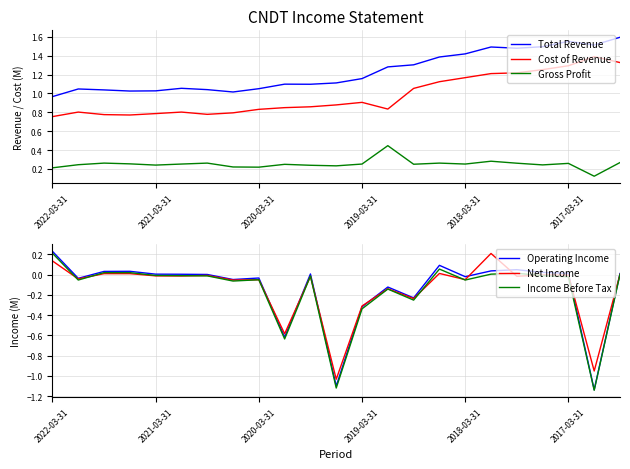

The value of Cost of Revenue at 6 is 1.2. True or false?

False